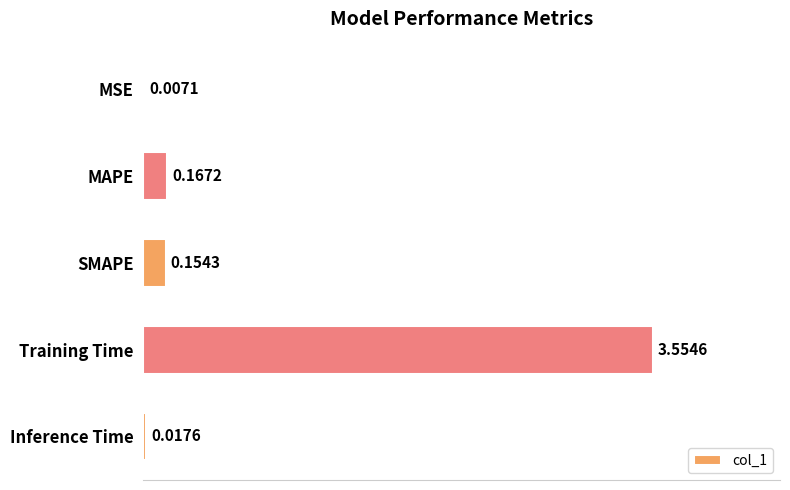

What is the sum of all values?

3.9